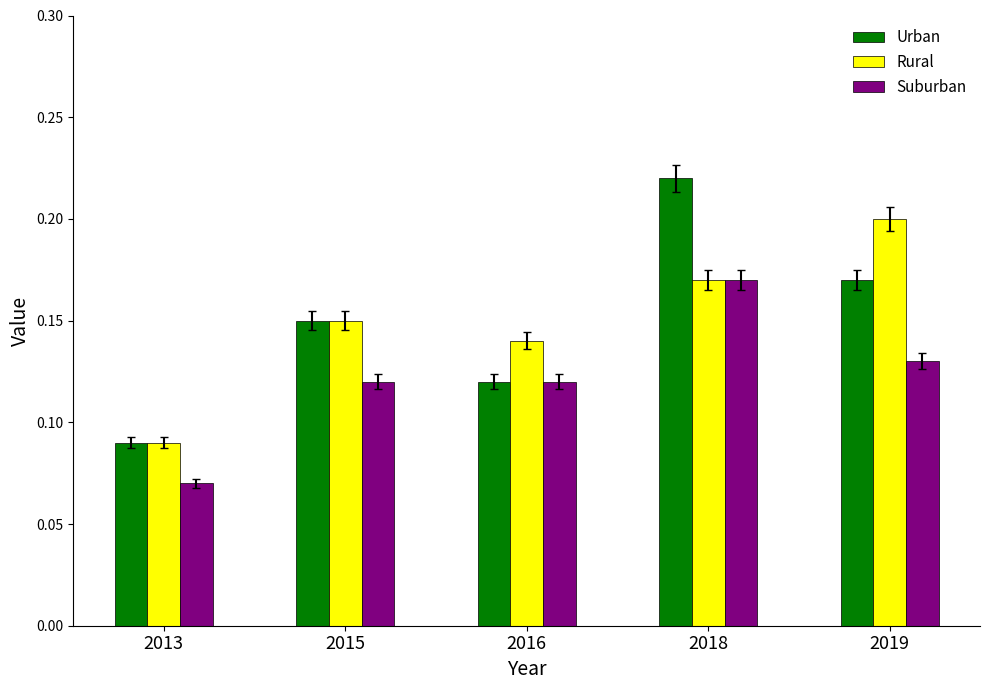

Which category has the highest value in the Rural series?

2019